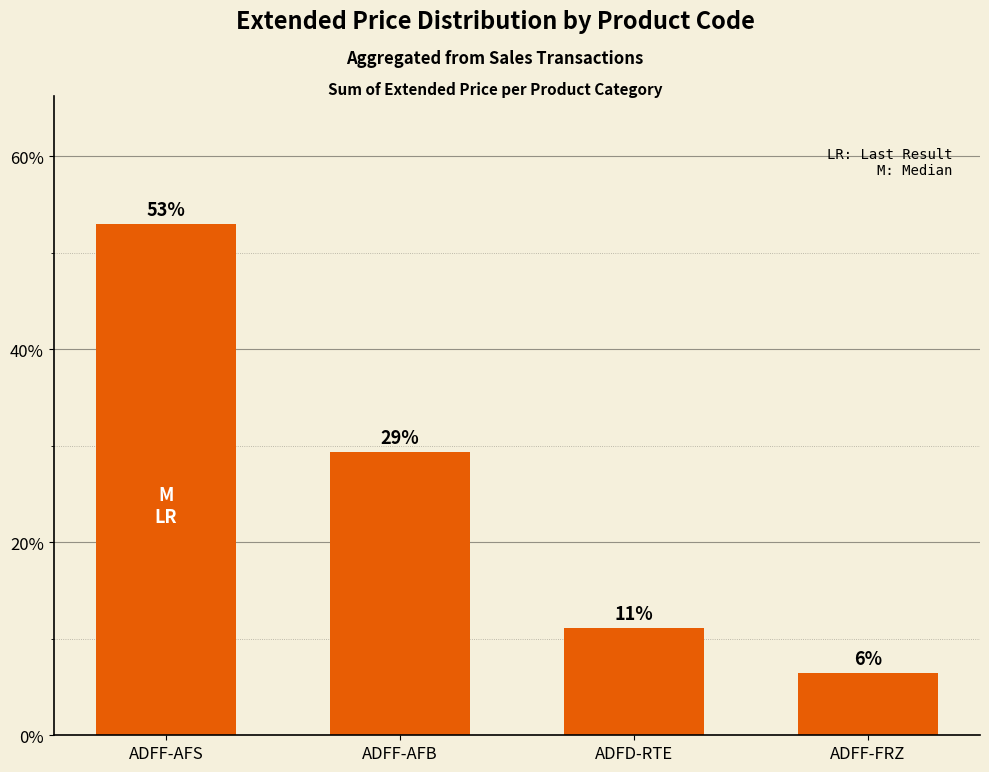

What is the label of the 4th bar from the left?

ADFF-FRZ